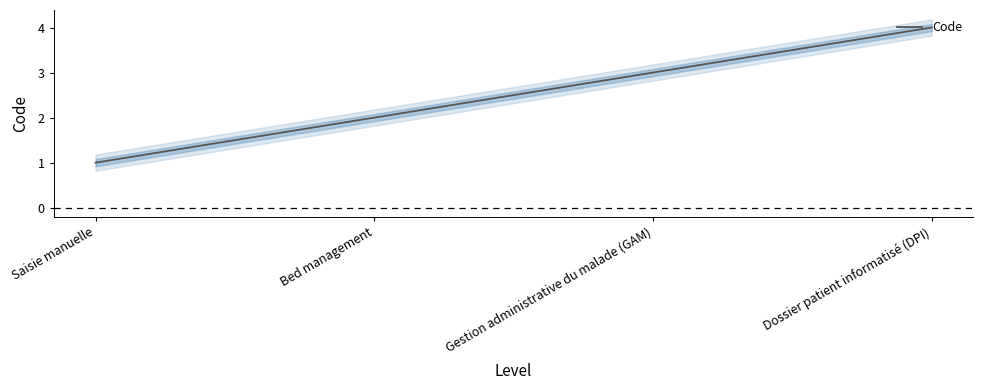

True or false: there are more than 2 points higher than both neighbors.

False